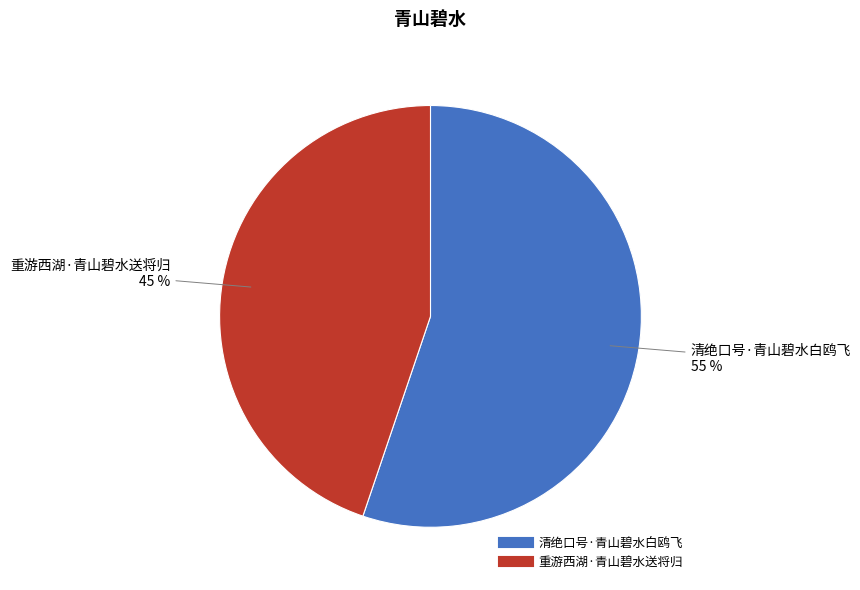

To the nearest percent, what is the combined percentage of 清绝口号·青山碧水白鸥飞 and 重游西湖·青山碧水送将归?

100%